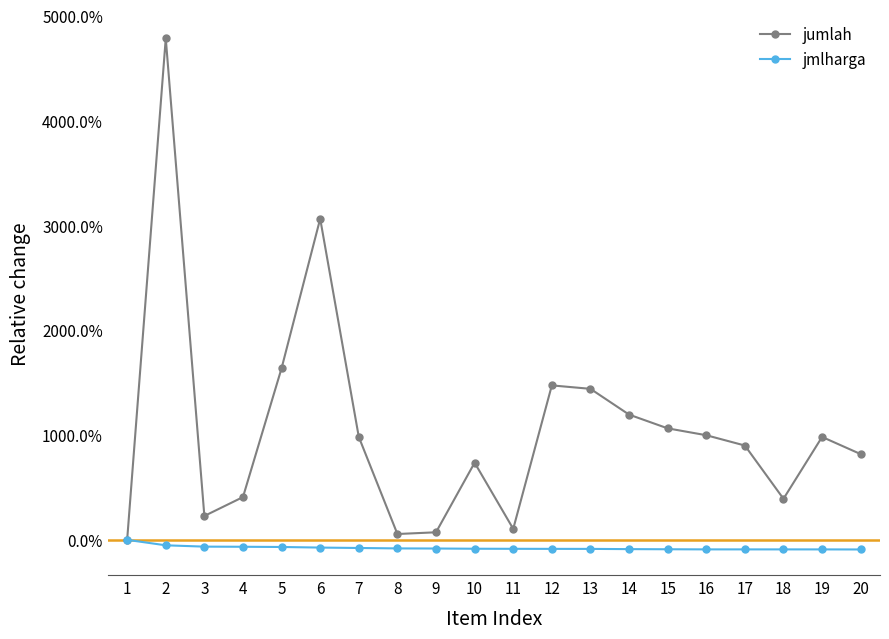

What are all the series names shown in the legend?

jumlah, jmlharga